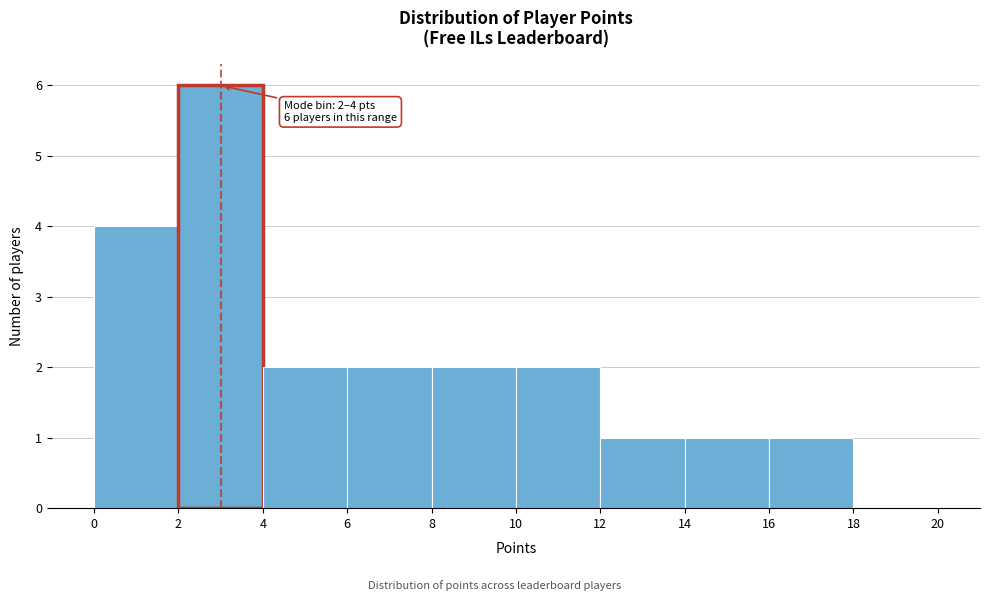

Over which range of the x-axis is the bar tallest?

2 to 4